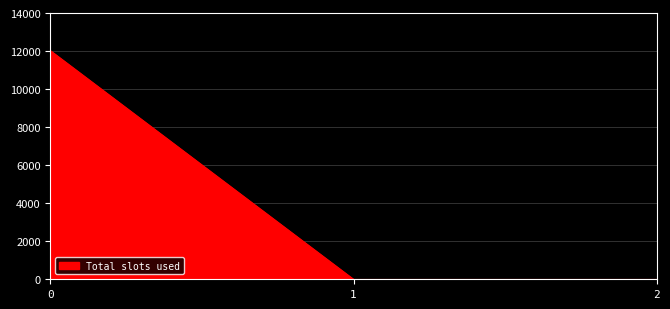

Is it true that the value at 0 is 17390.6?

False